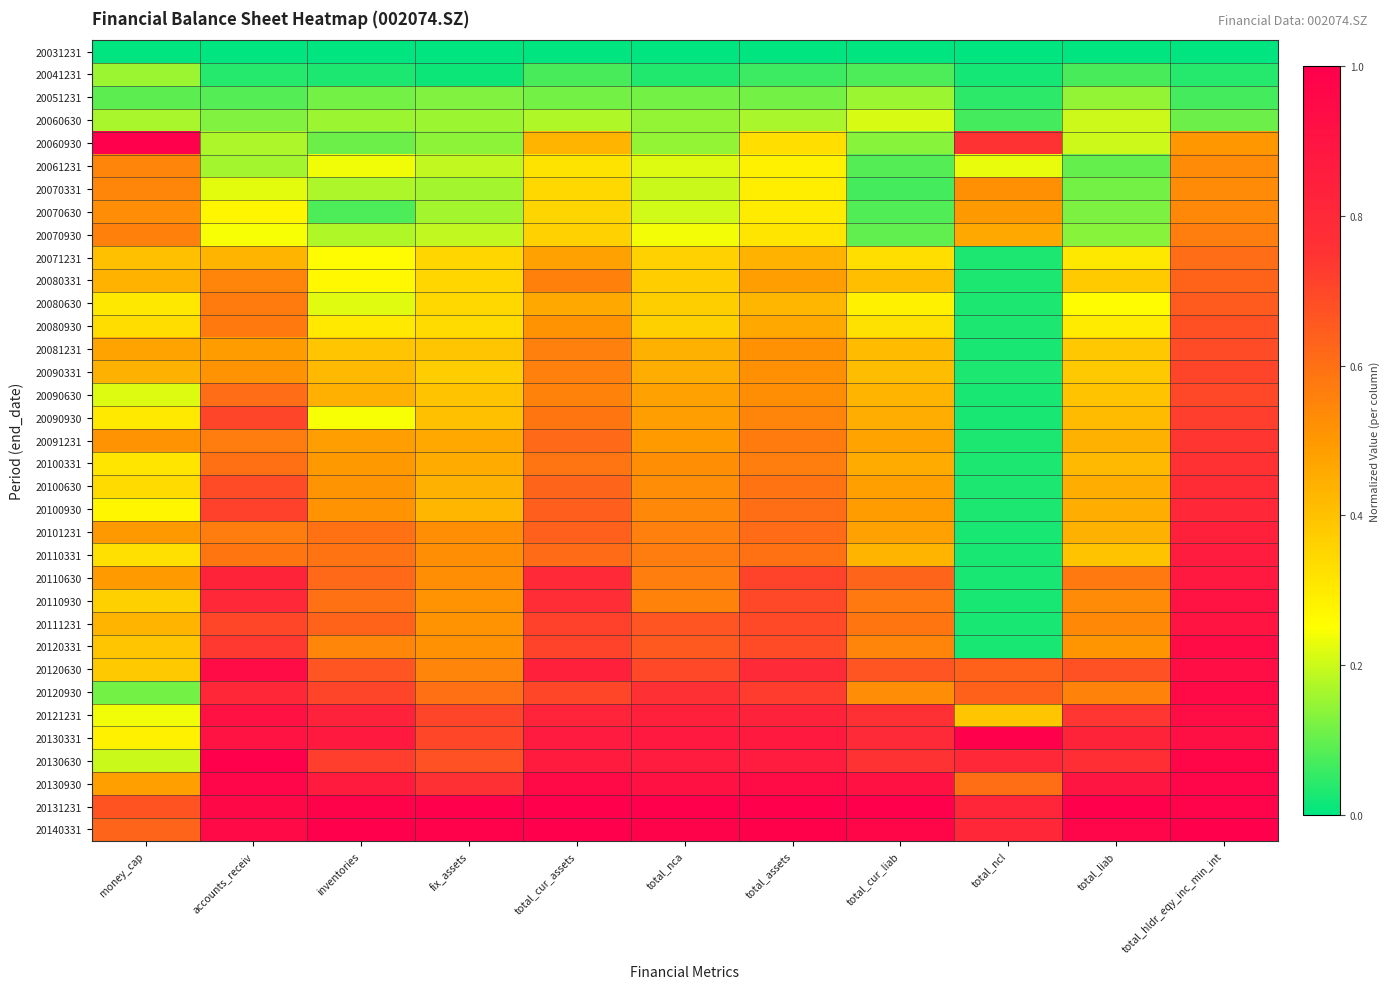

Count the number of data series in this chart.

35